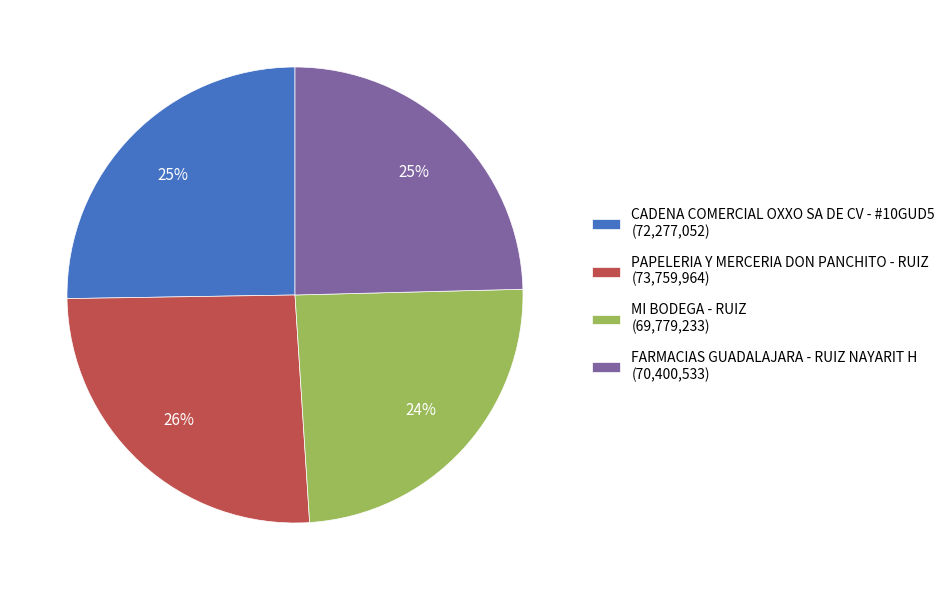

Is it true that FARMACIAS GUADALAJARA - RUIZ NAYARIT H is 25% of the pie?

True